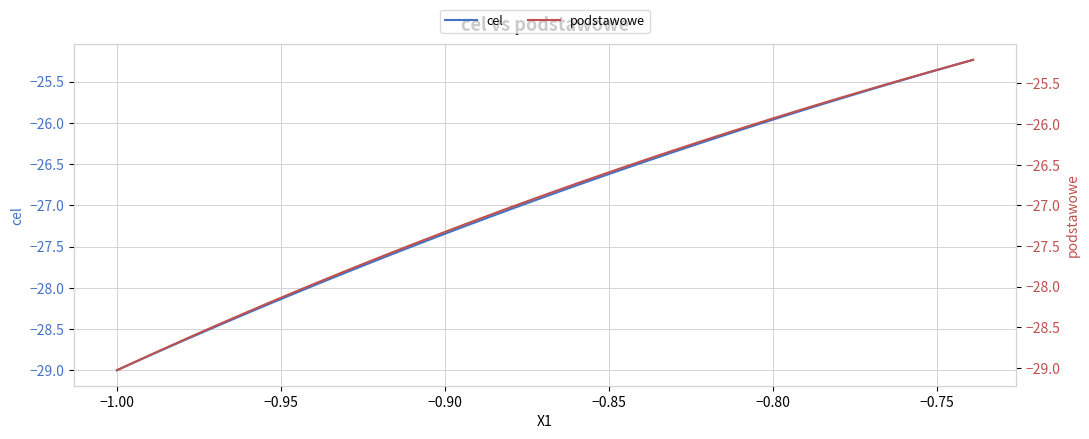

Is the value of cel at 26 greater than the value of podstawowe at 37?

No